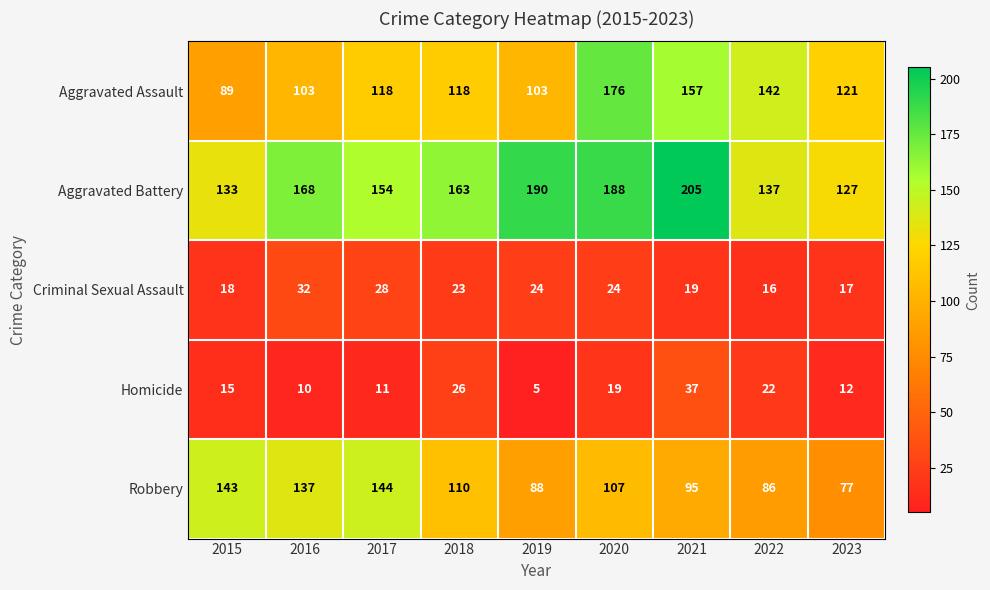

Which category has the lowest value across all series?

2019